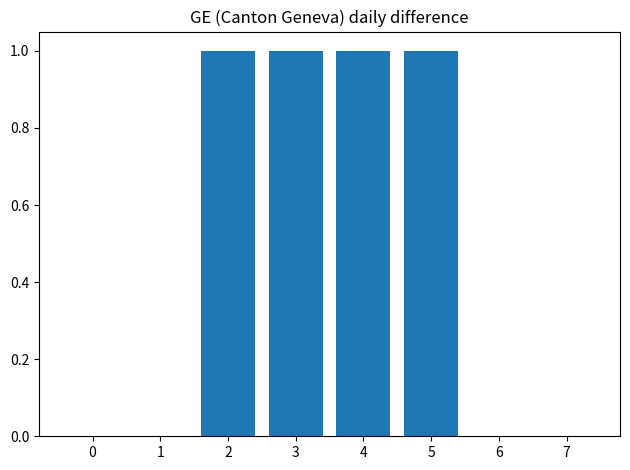

Reading right to left, list all the values displayed in this chart.

0	0	1	1	1	1	0	0